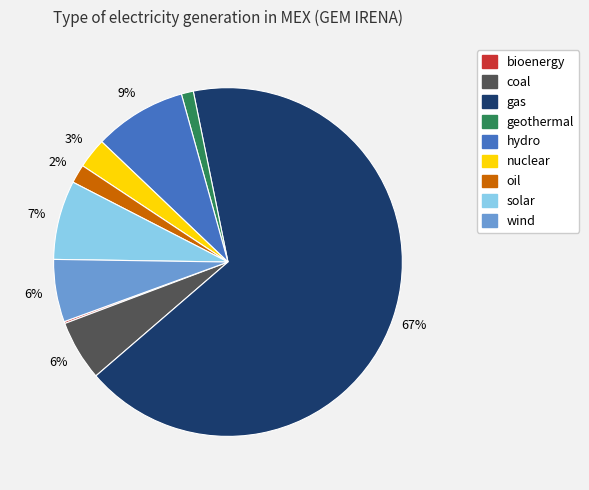

Which category has the biggest portion of the pie?

gas